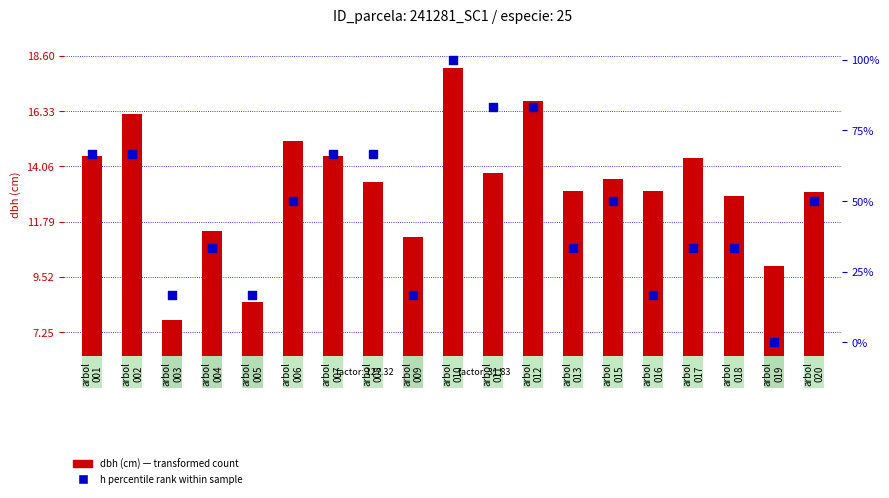

At which category is the sum across all series the highest?

arbol
010